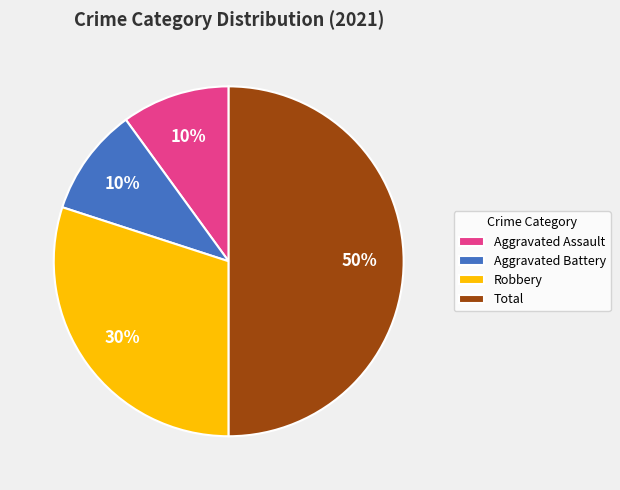

The Aggravated Battery slice represents 10% of the pie. True or false?

True